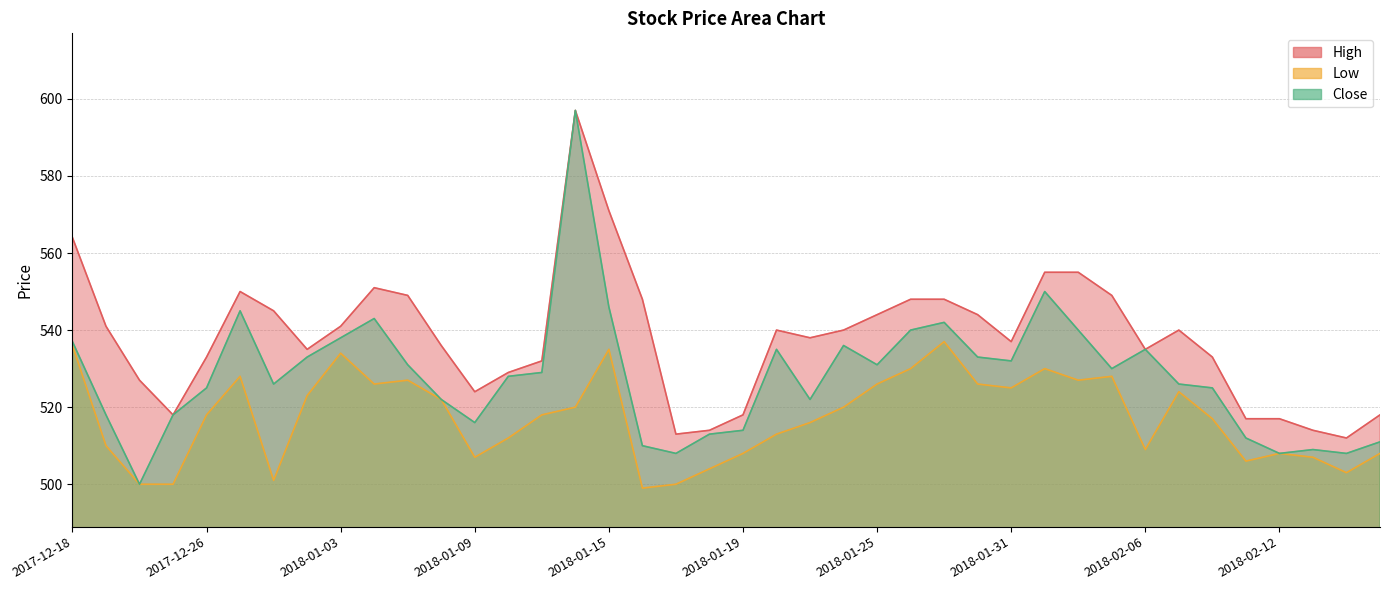

How many data points in High are above 540?

17